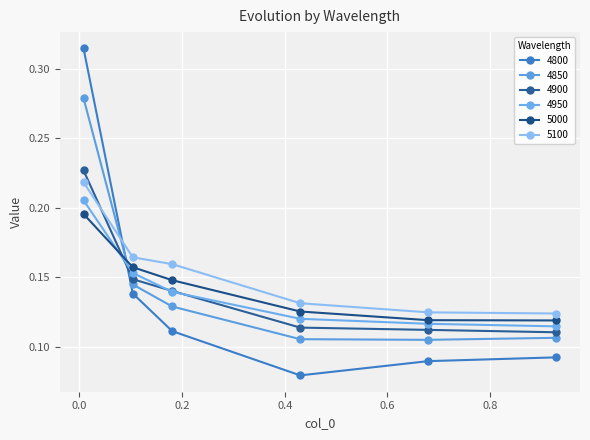

How many distinct data groups are displayed?

6